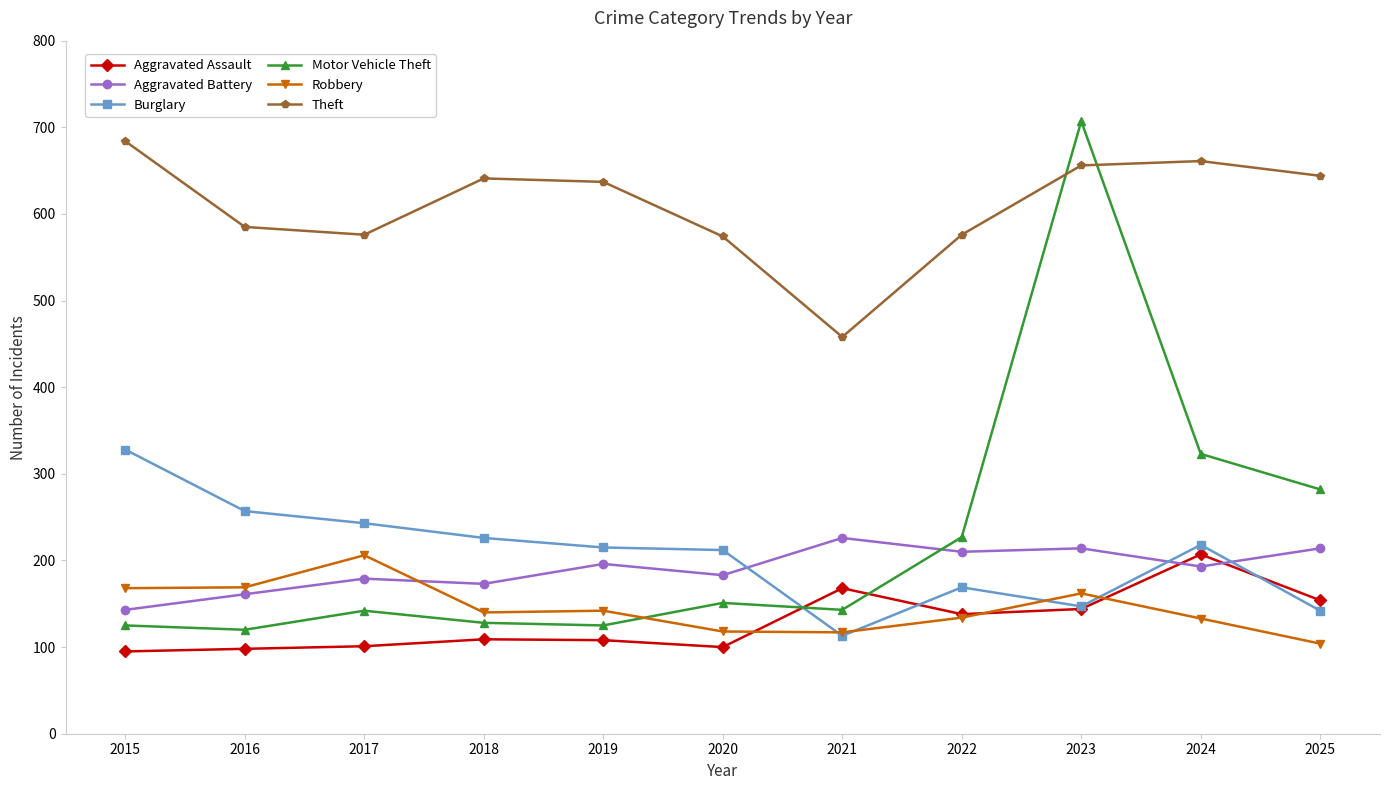

In Aggravated Battery, how many points are lower than both neighbors (excluding endpoints)?

4